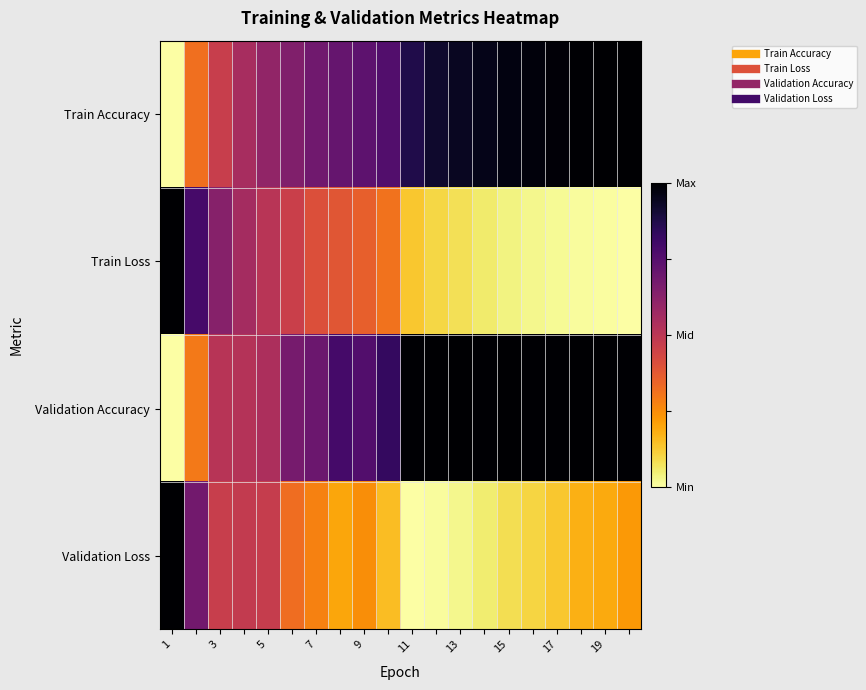

At how many categories does at least one series exceed 0?

20